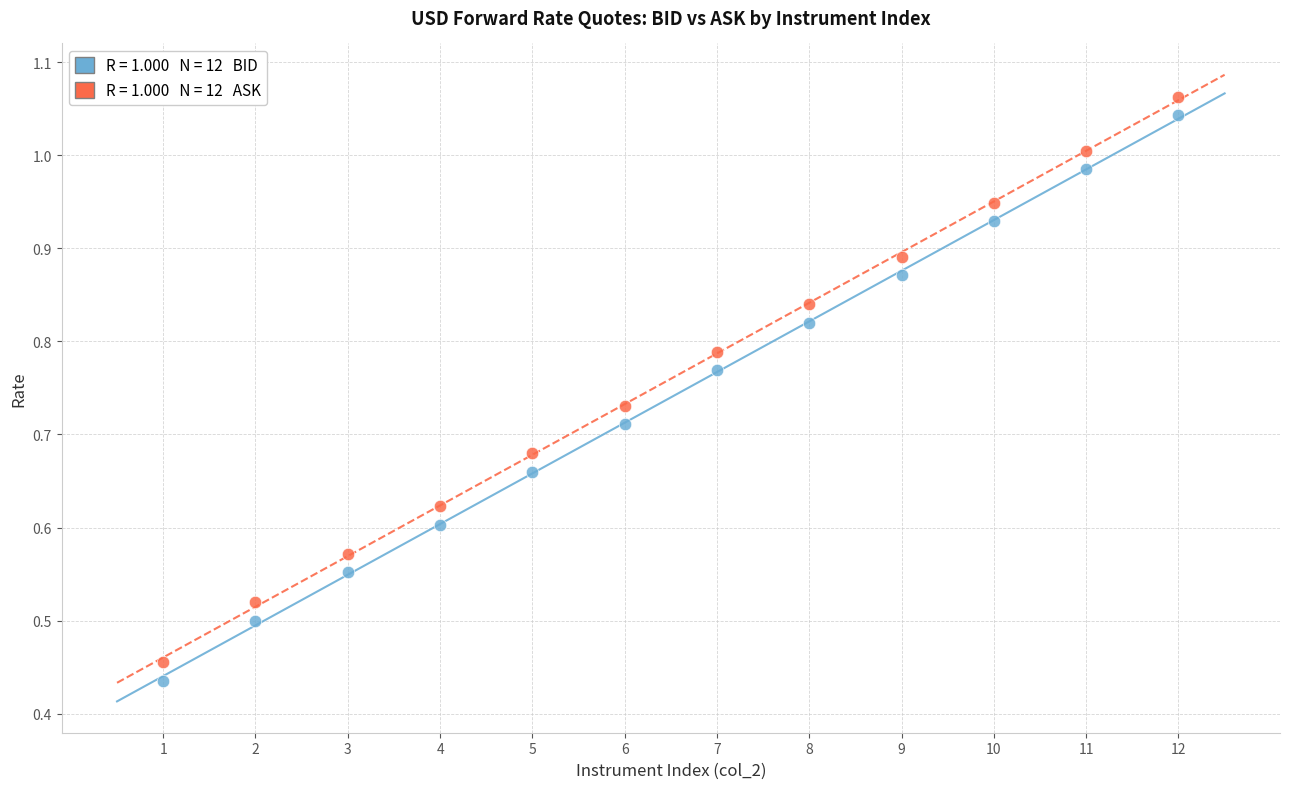

Across all data points, what is the range of X values (max minus min)?

11.0